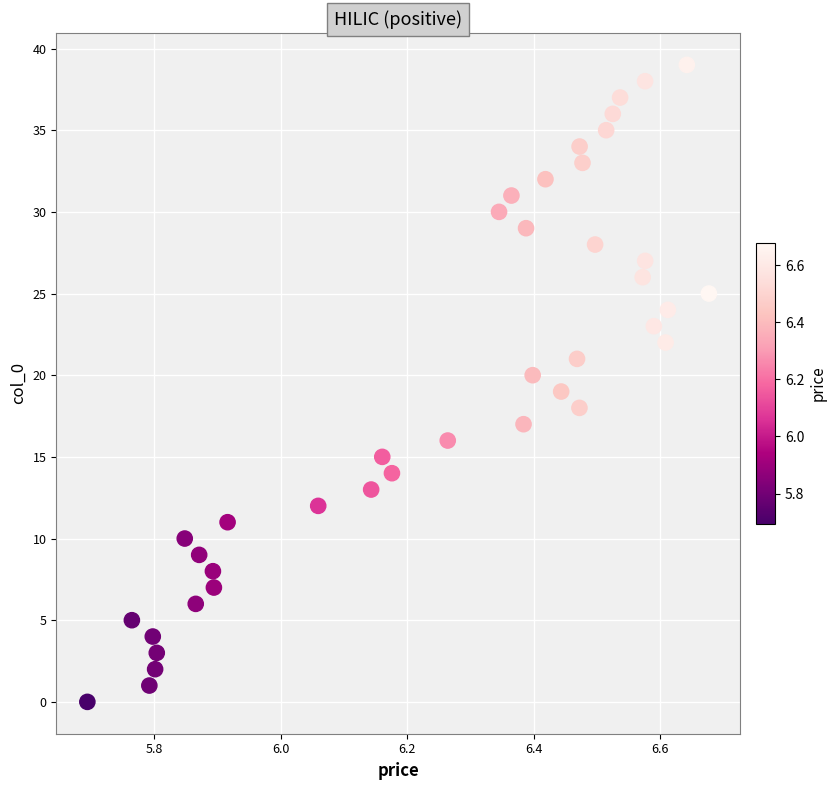

What is the range of Y values (max minus min)?

39